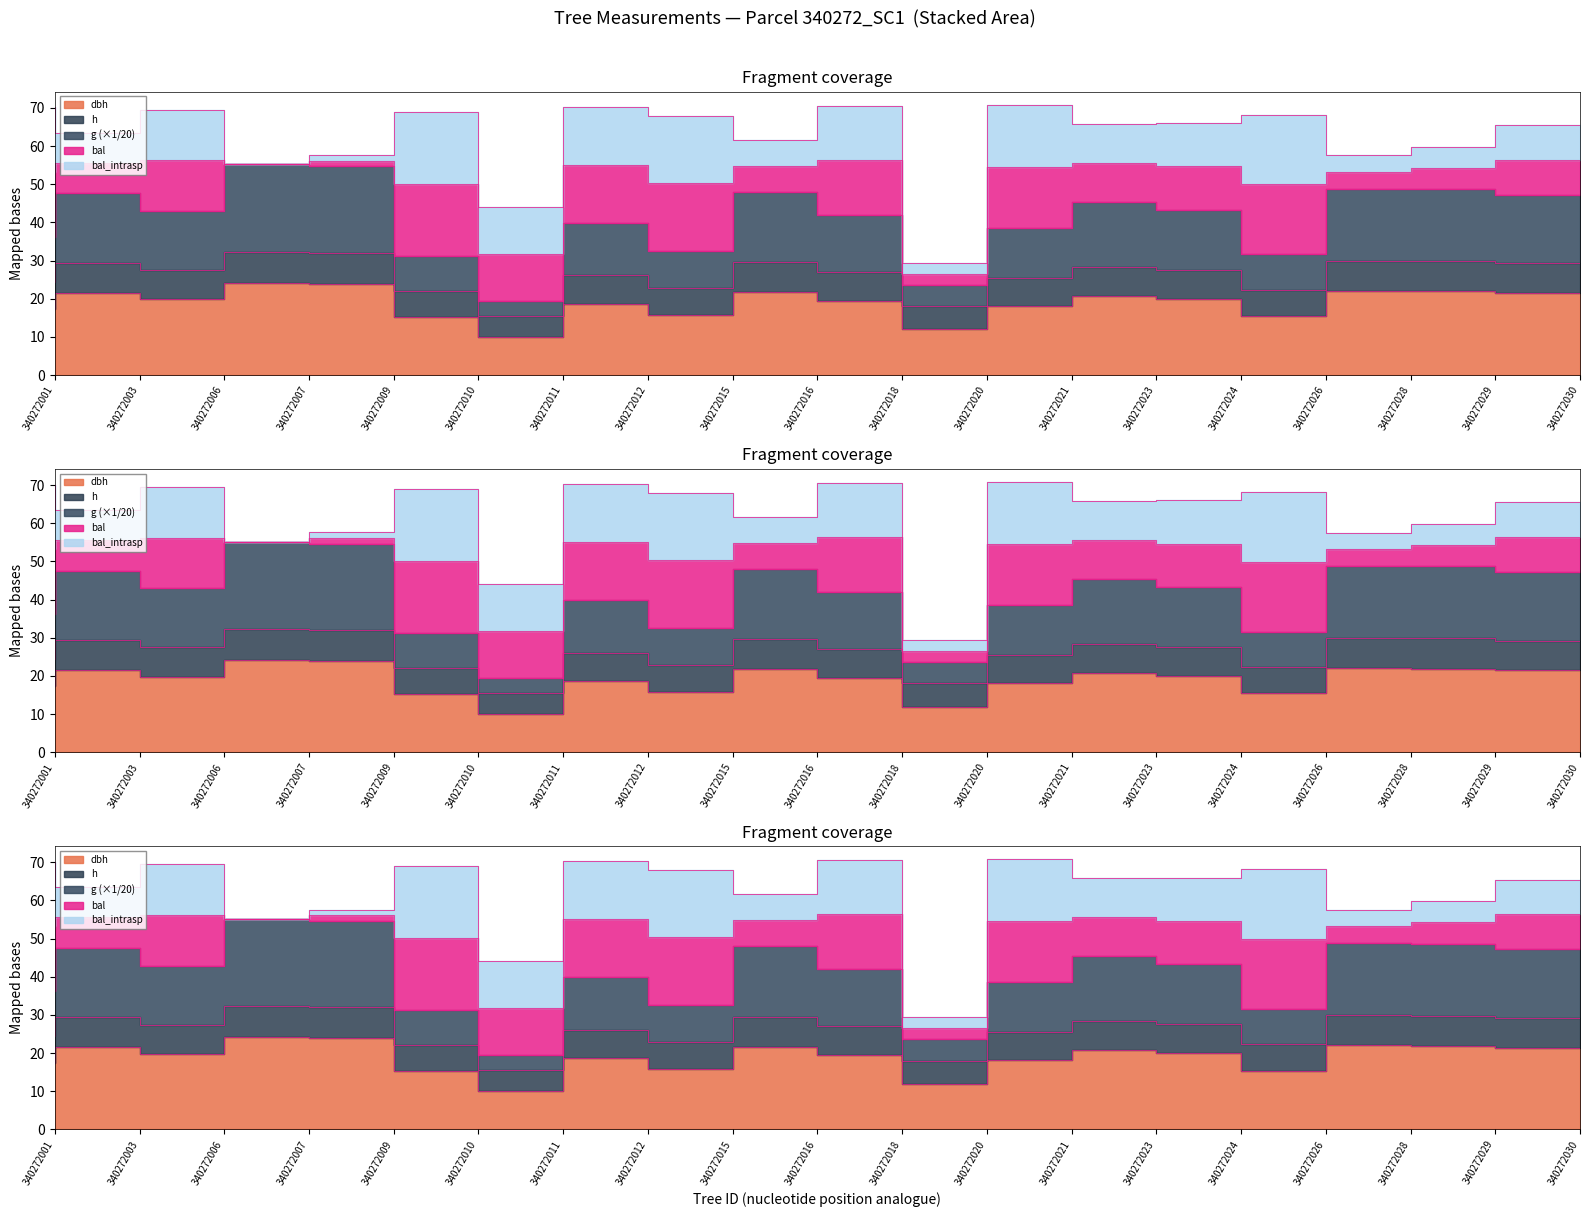

Is it true that dbh equals 24.0 at 340272009?

True